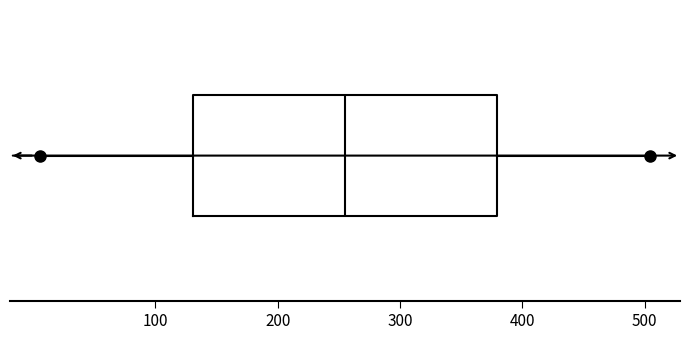

Where does the median line of the box sit on the x-axis? The values are not printed on the chart, so give them approximately, as read against the axis.

260